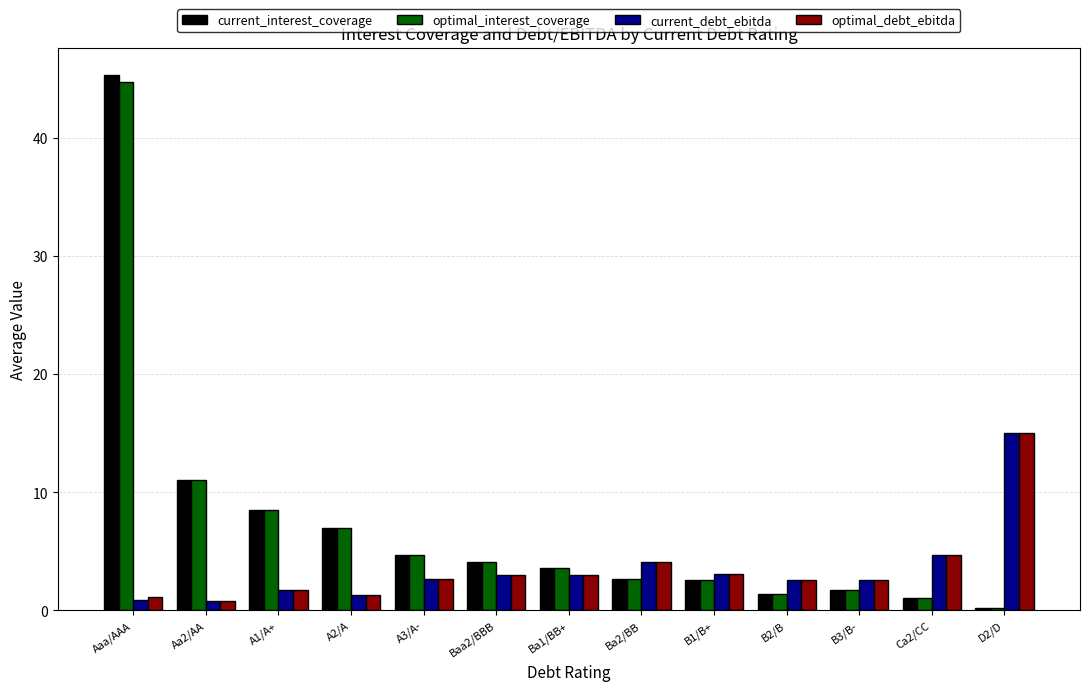

At which label does current_debt_ebitda reach its peak?

D2/D